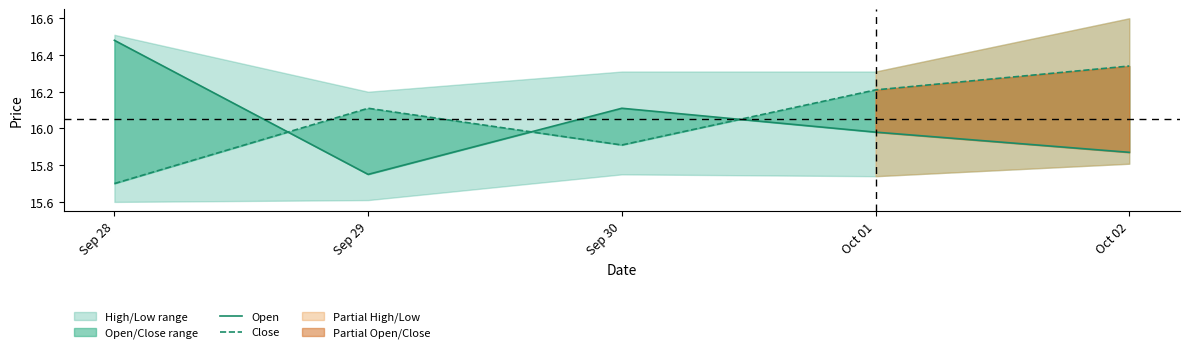

List the series in order of their peak value, lowest first.

Close, Open